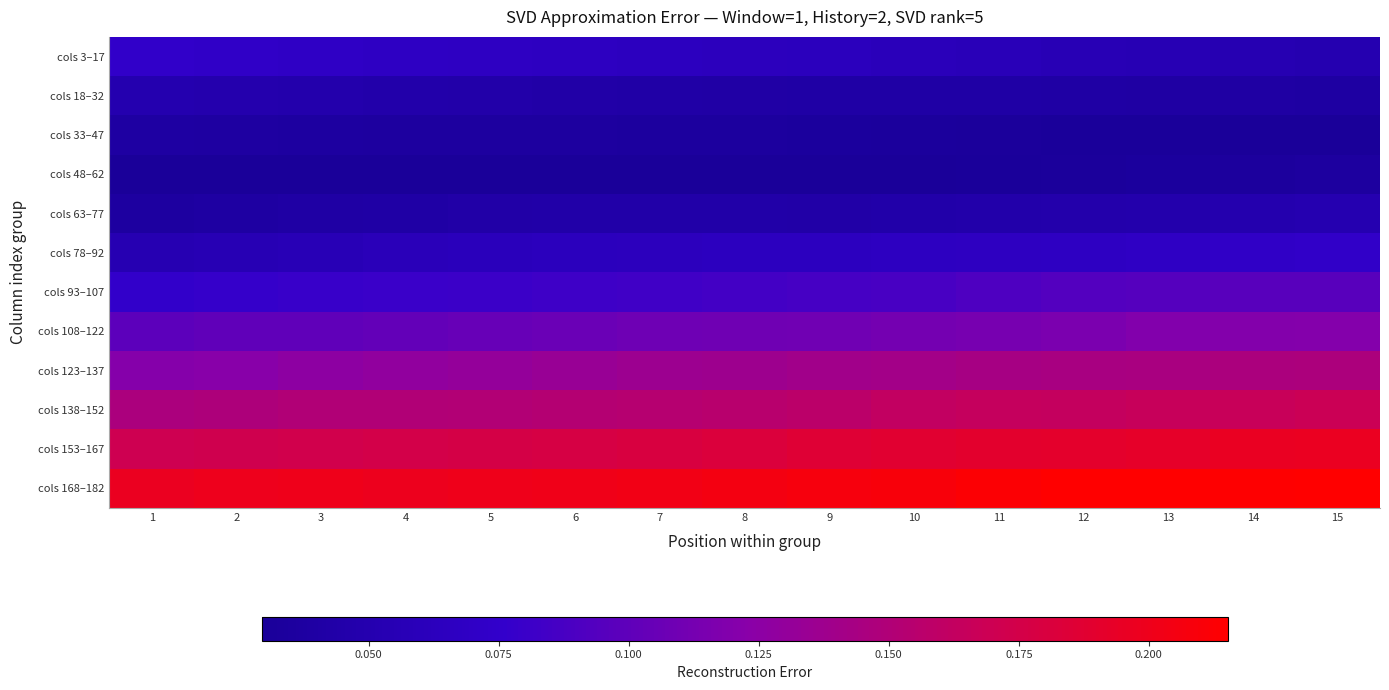

How many series are shown in this chart?

12